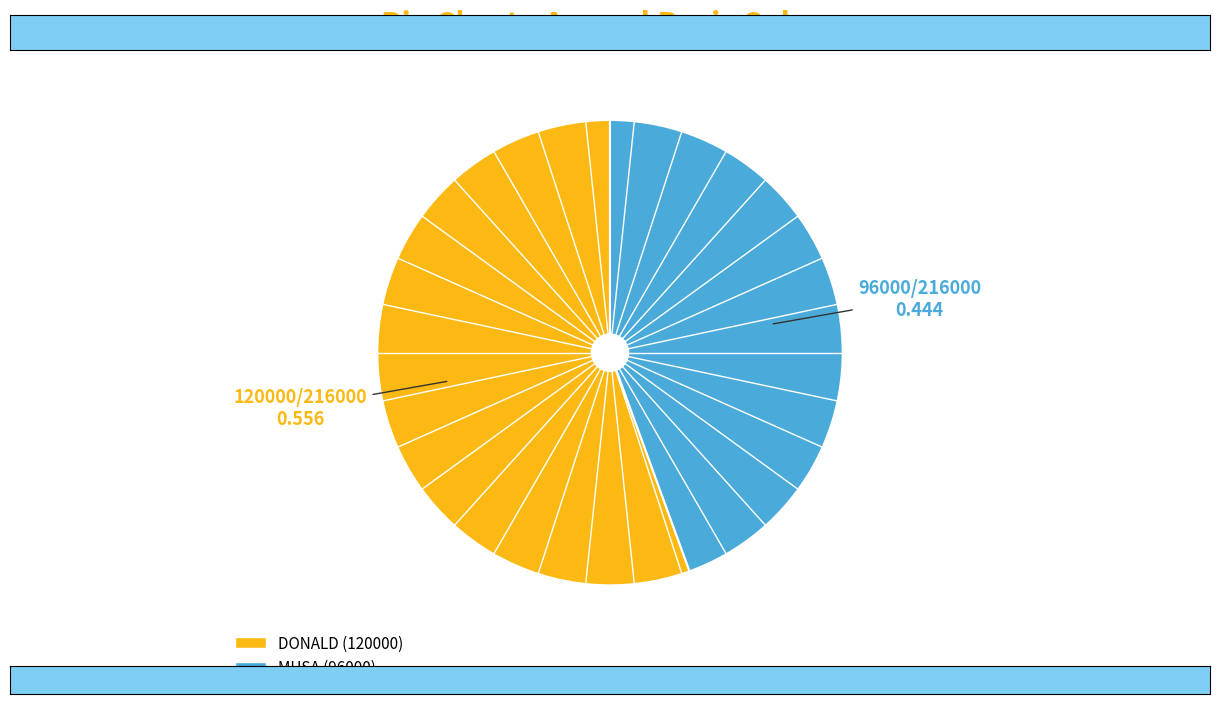

Is it true that MUSA is 32% of the pie?

False